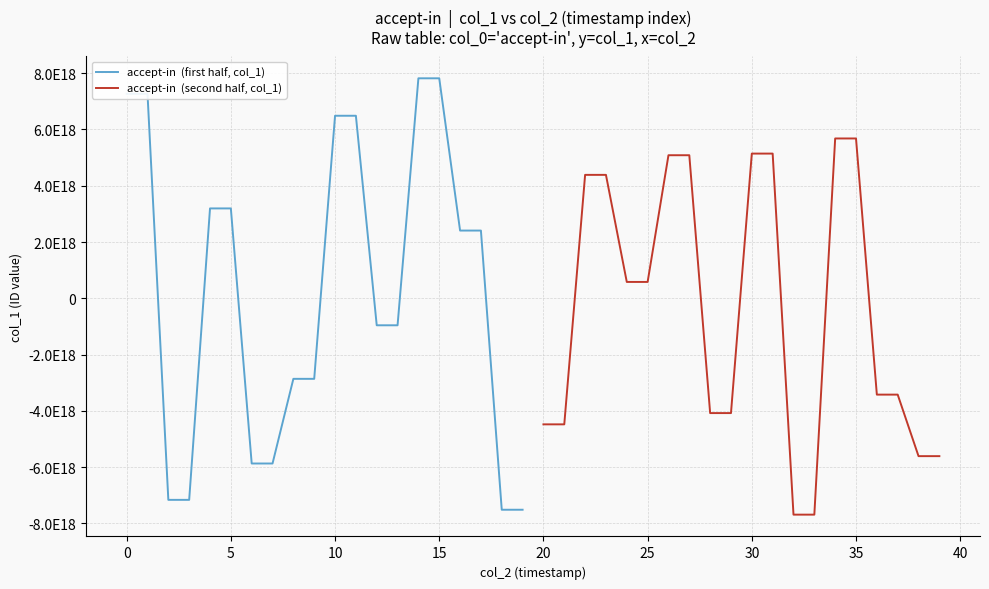

True or false: accept-in  (second half, col_1) has a value of 5083245736486068224 at 30.

True